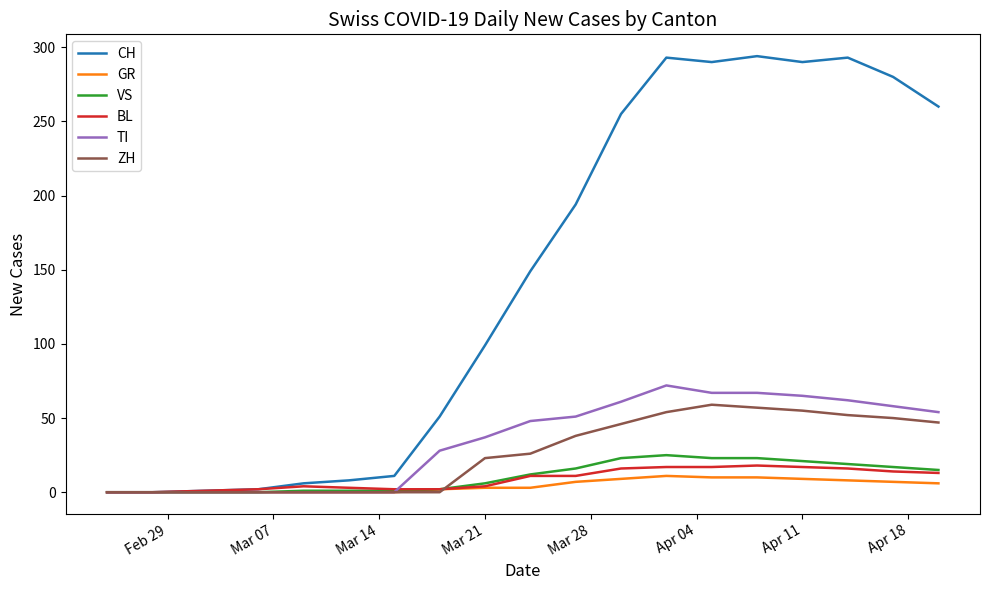

How many values in the GR series are below 6?

9